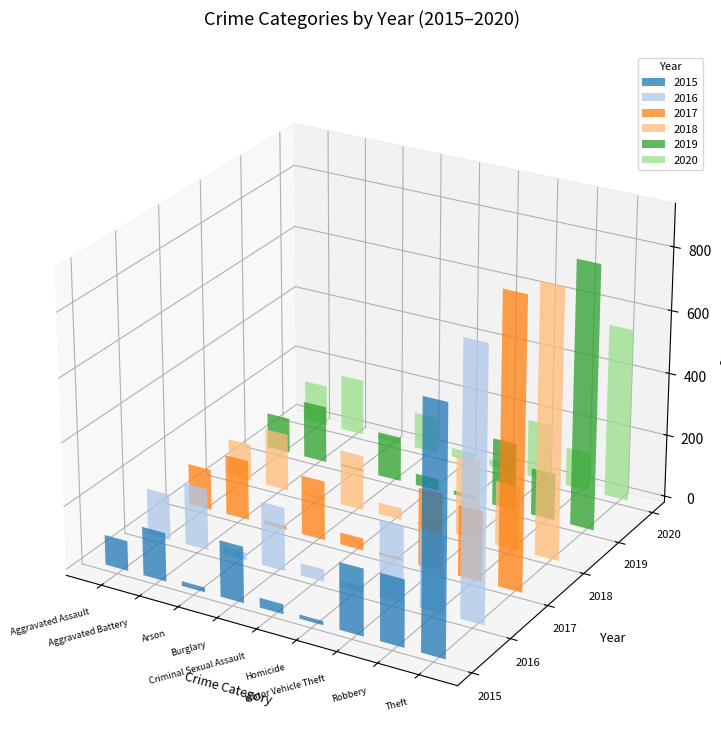

Which series changed the most between Aggravated Battery and Motor Vehicle Theft?

2018